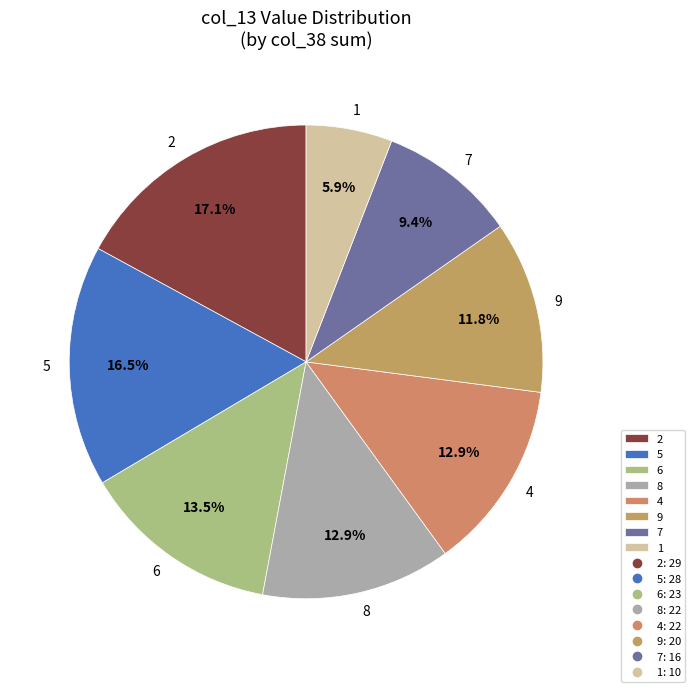

Do 2 and 9 together represent more than half of the pie?

No